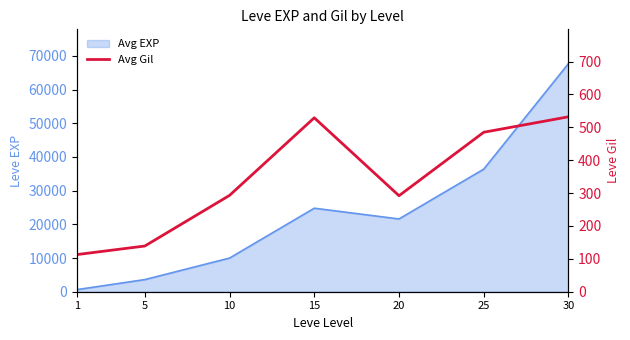

Reading right to left, list all the values displayed in this chart.

30=532	25=485	20=292	15=529	10=293	5=139	1=113